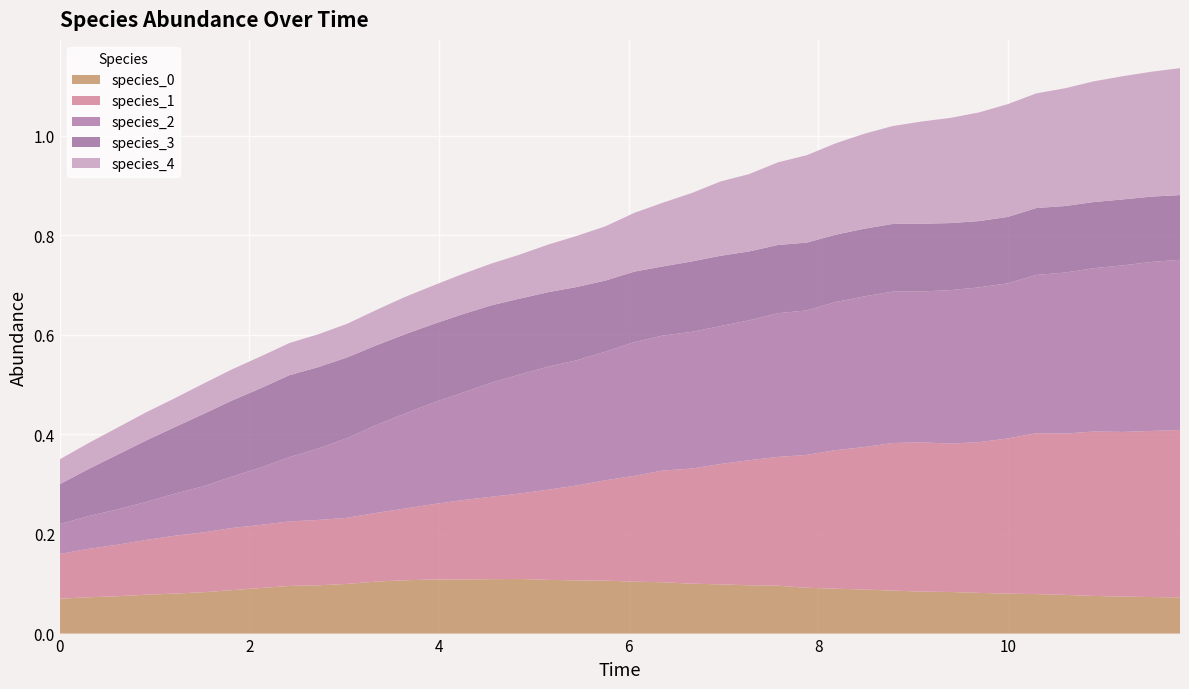

Reading left to right, what are all the values shown in this chart?

species_0: 0.1	0.1	0.1	0.1	0.1	0.1	0.1	0.1	0.1	0.1	0.1	0.1	0.1	0.1	0.1	0.1	0.1	0.1	0.1	0.1	0.1	0.1	0.1	0.1	0.1	0.1	0.1	0.1	0.1	0.1	0.1	0.1	0.1	0.1	0.1	0.1	0.1	0.1	0.1	0.1
species_1: 0.1	0.1	0.1	0.1	0.1	0.1	0.1	0.1	0.1	0.1	0.1	0.1	0.1	0.2	0.2	0.2	0.2	0.2	0.2	0.2	0.2	0.2	0.2	0.2	0.3	0.3	0.3	0.3	0.3	0.3	0.3	0.3	0.3	0.3	0.3	0.3	0.3	0.3	0.3	0.3
species_2: 0.1	0.1	0.1	0.1	0.1	0.1	0.1	0.1	0.1	0.1	0.2	0.2	0.2	0.2	0.2	0.2	0.2	0.2	0.3	0.3	0.3	0.3	0.3	0.3	0.3	0.3	0.3	0.3	0.3	0.3	0.3	0.3	0.3	0.3	0.3	0.3	0.3	0.3	0.3	0.3
species_3: 0.1	0.1	0.1	0.1	0.1	0.1	0.2	0.2	0.2	0.2	0.2	0.2	0.2	0.2	0.2	0.2	0.2	0.1	0.1	0.1	0.1	0.1	0.1	0.1	0.1	0.1	0.1	0.1	0.1	0.1	0.1	0.1	0.1	0.1	0.1	0.1	0.1	0.1	0.1	0.1
species_4: 0.1	0.1	0.1	0.1	0.1	0.1	0.1	0.1	0.1	0.1	0.1	0.1	0.1	0.1	0.1	0.1	0.1	0.1	0.1	0.1	0.1	0.1	0.1	0.1	0.2	0.2	0.2	0.2	0.2	0.2	0.2	0.2	0.2	0.2	0.2	0.2	0.2	0.2	0.3	0.3